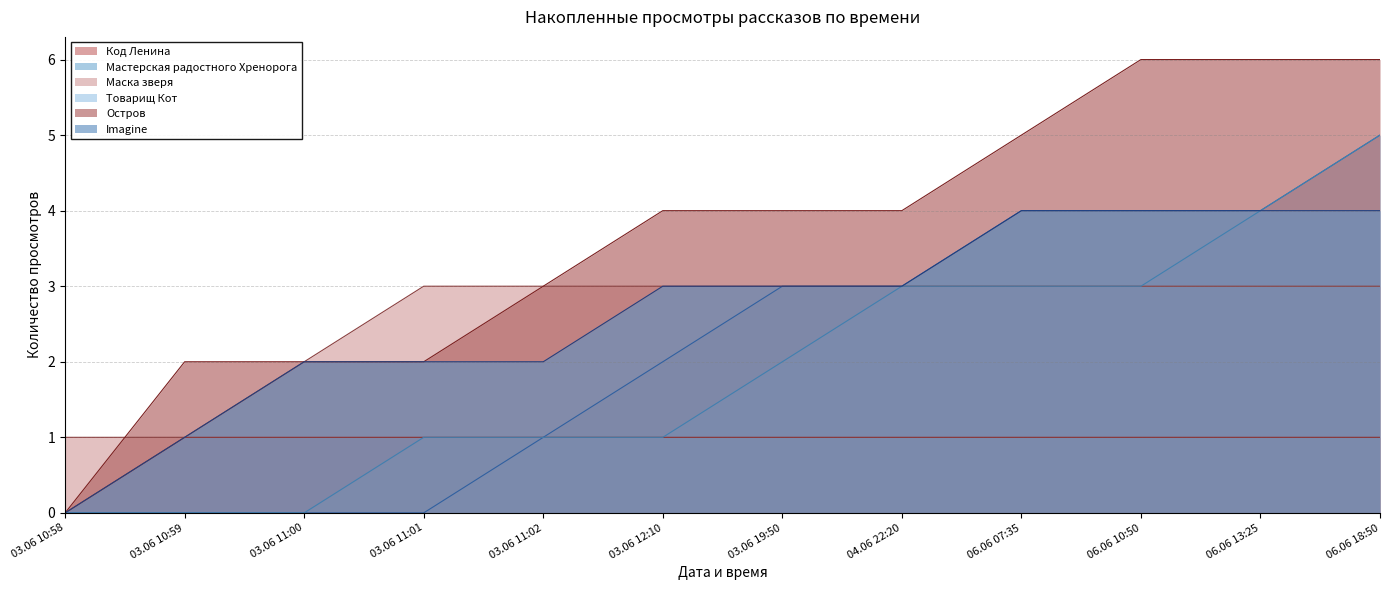

What is the total value across all series at 03.06 11:02?

11